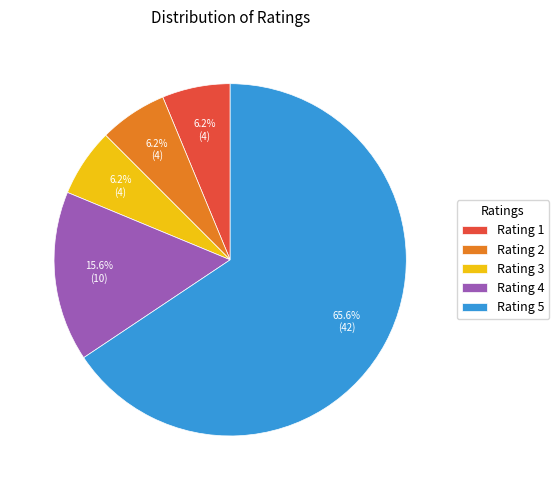

Does any single category account for the majority?

Yes